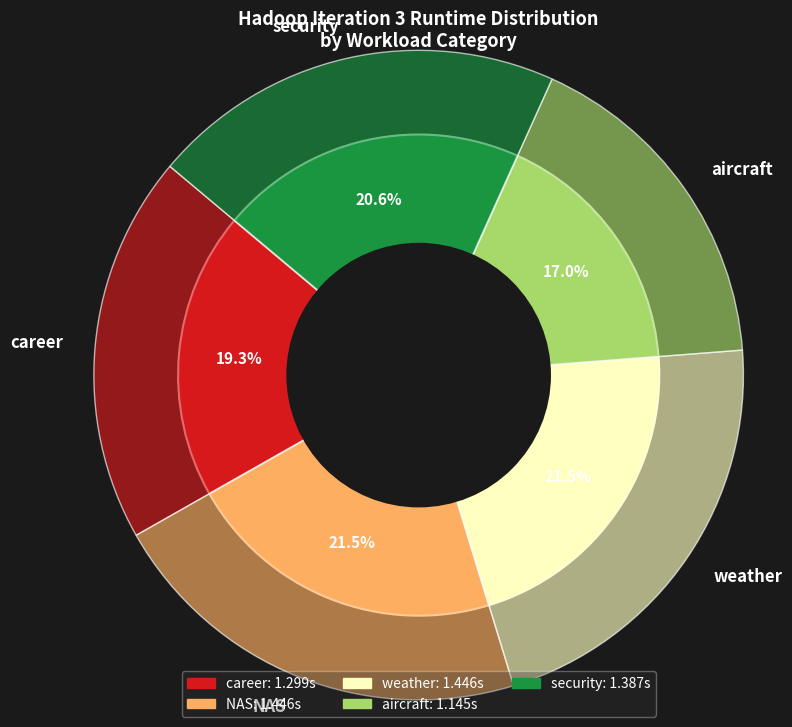

Which has a higher value, security or weather?

weather